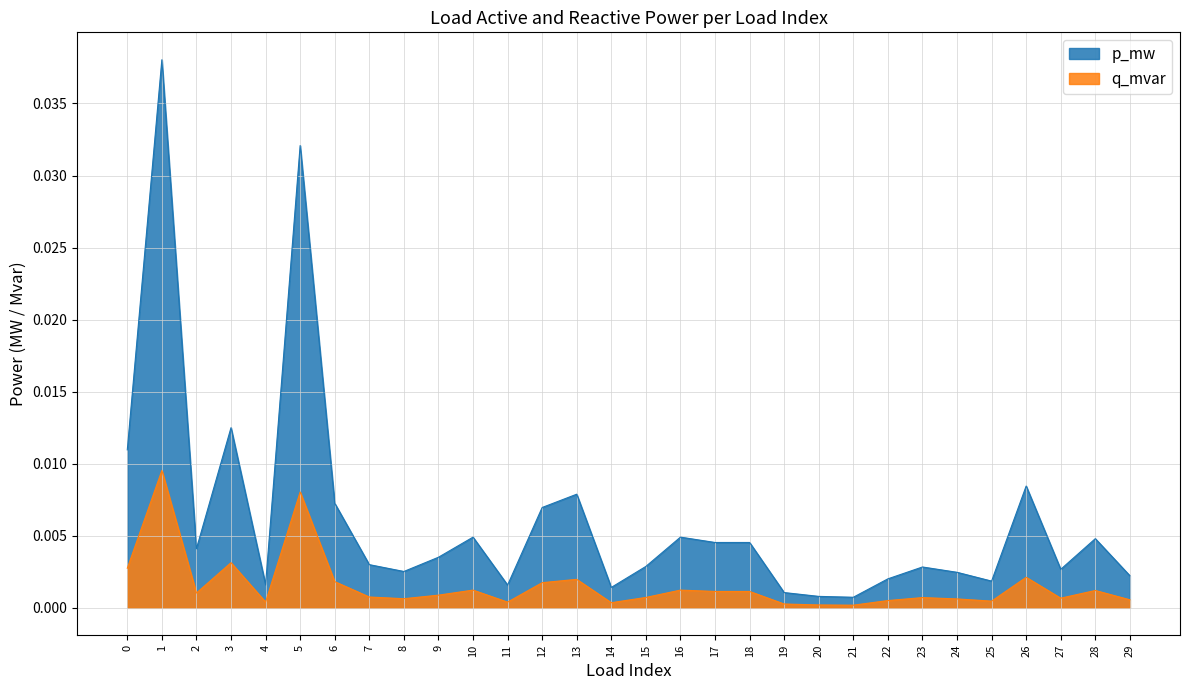

True or false: q_mvar has more than 2 interior local peaks.

True